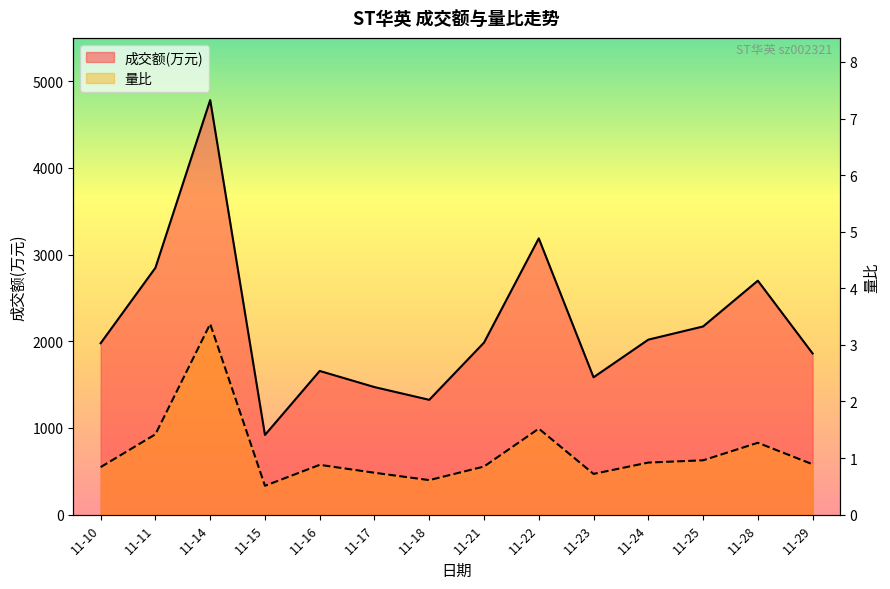

Reading left to right, what are all the values shown in this chart?

成交额(万元): 1977.0	2847.0	4781.0	919.0	1657.0	1471.0	1324.0	1984.0	3186.0	1584.0	2018.0	2170.0	2698.0	1859.0
量比: 0.8	1.4	3.4	0.5	0.9	0.7	0.6	0.8	1.5	0.7	0.9	1.0	1.3	0.9